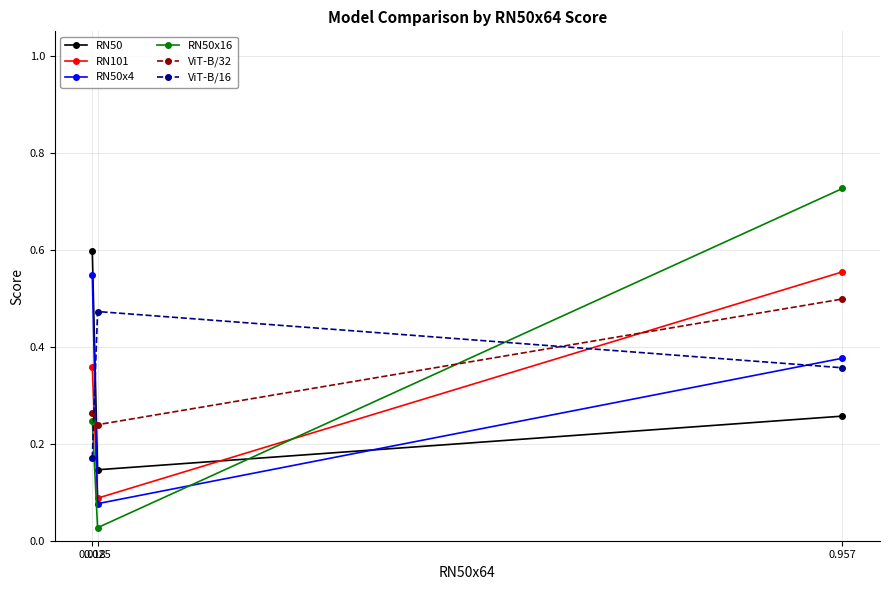

Count the RN50x4 values in the range 0 to 1.

3